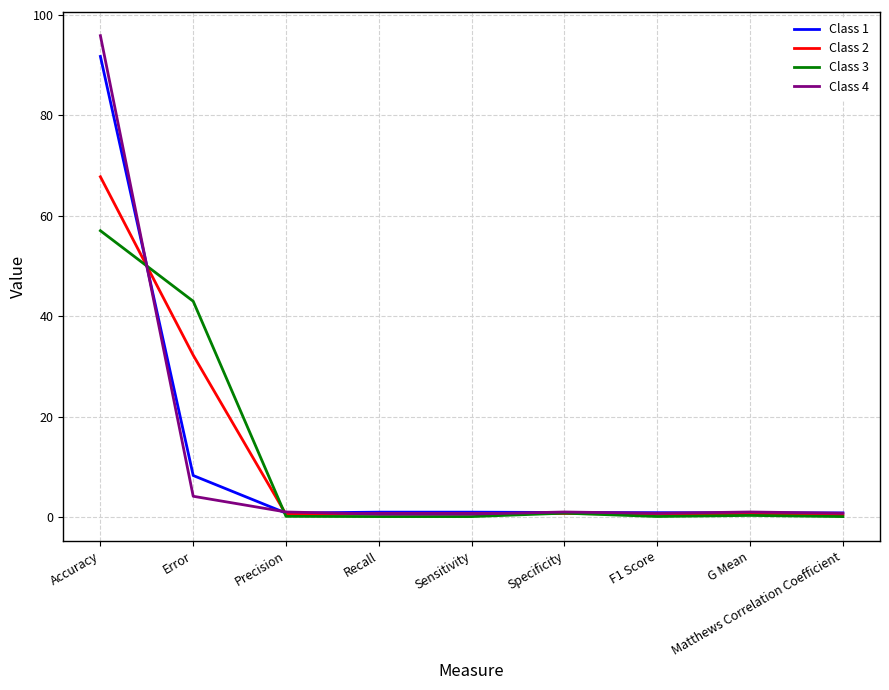

At which label is Class 3 closest to 28?

Error